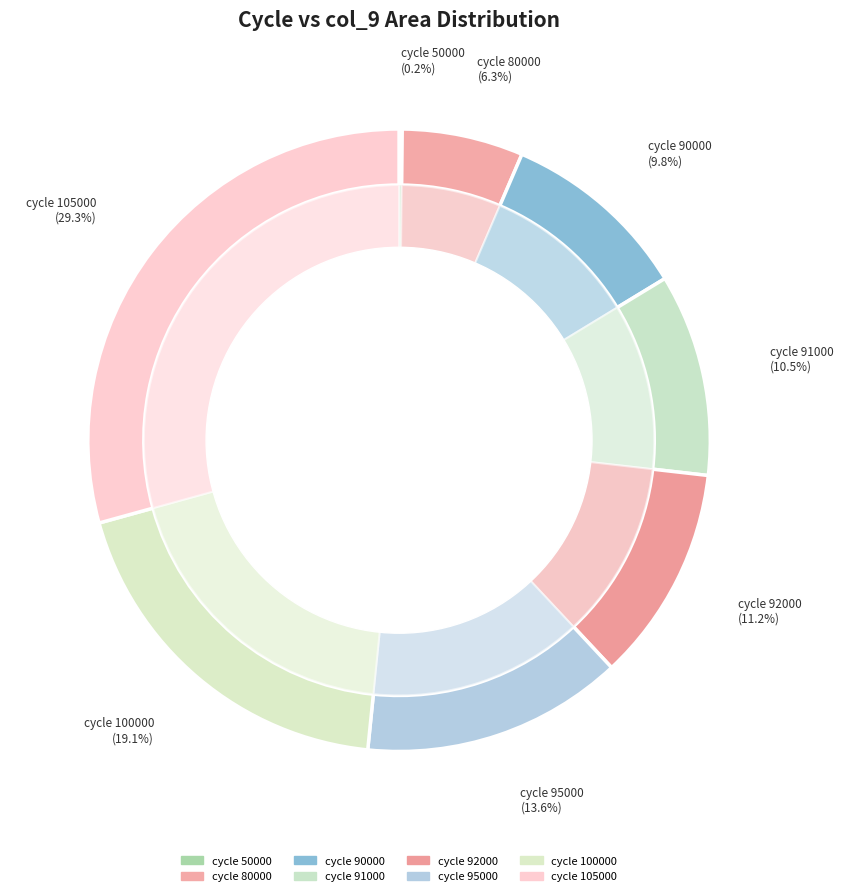

Combined, what portion of the pie is 95000 and 90000?

23.4%